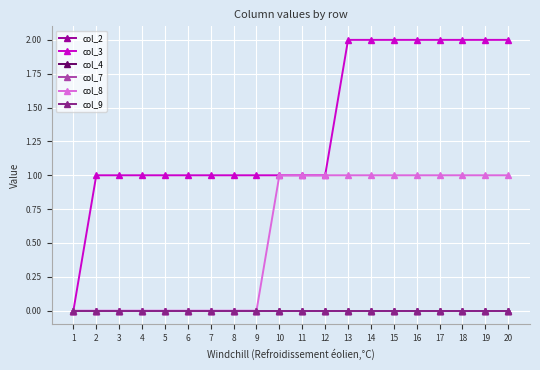

True or false: col_2 has a value of 0 at 15.

True